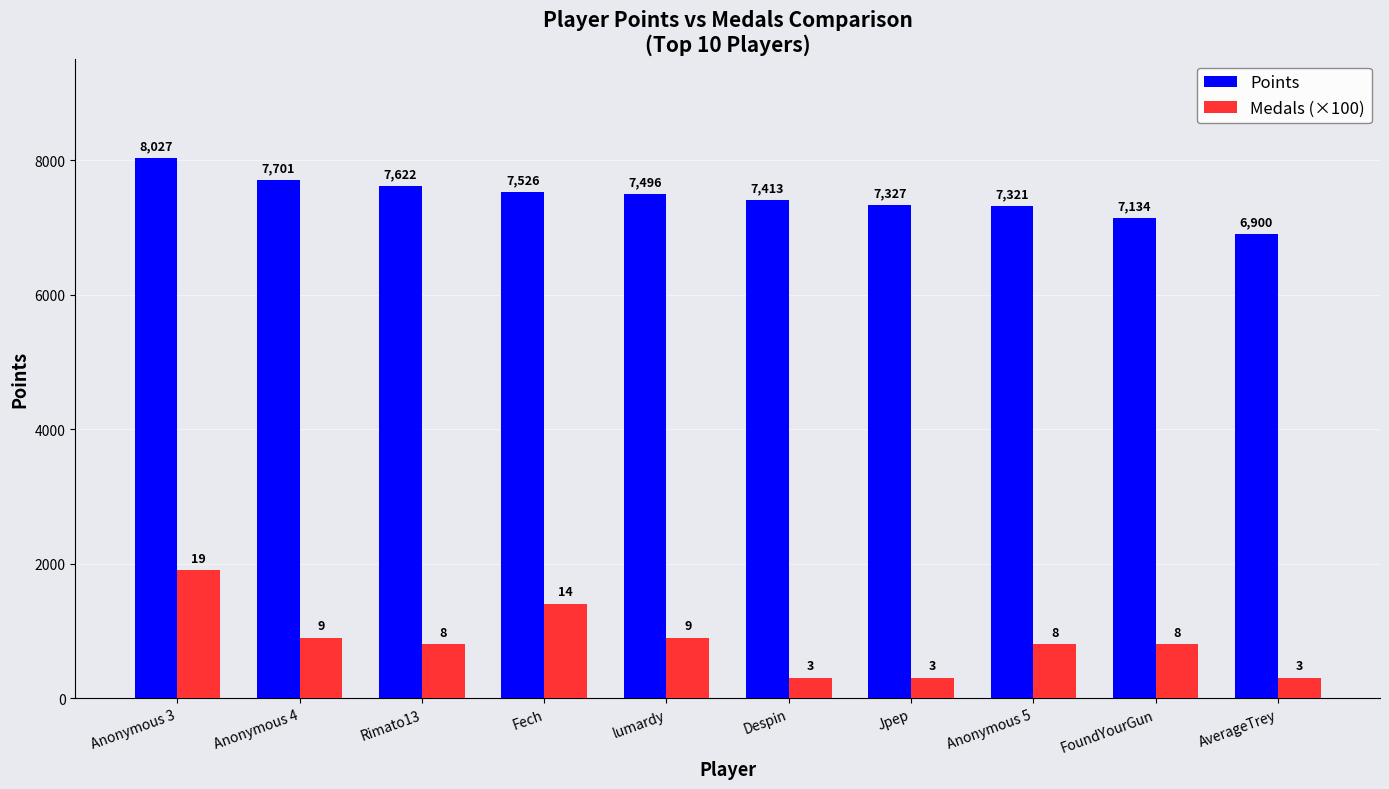

Which series changed the most between Anonymous 3 and Jpep?

Medals (×100)